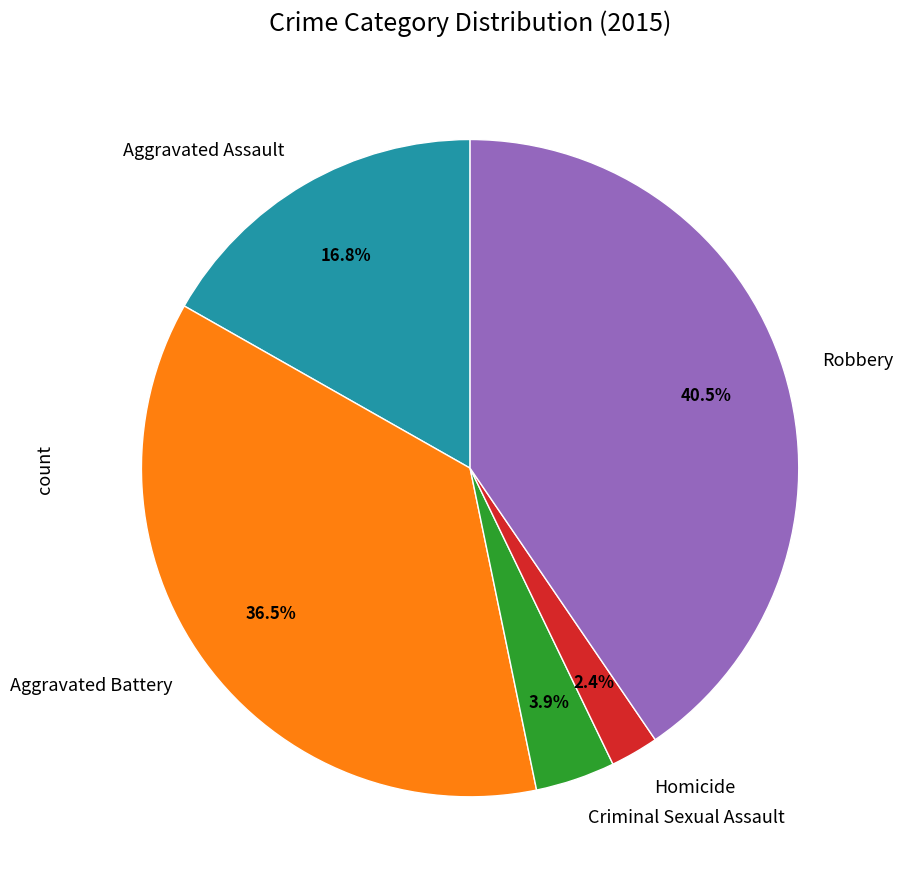

What is the largest slice in the pie chart?

Robbery